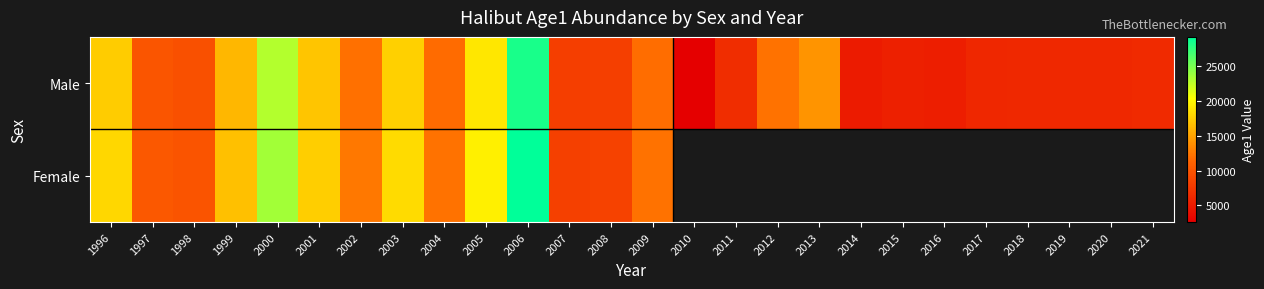

Is it true that Male equals 5096.5 at 2014?

True